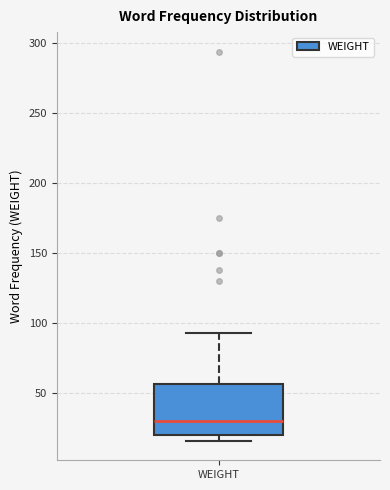

Where is the upper edge of the box for WEIGHT on the y-axis? The values are not printed on the chart, so give them approximately, as read against the axis.

55